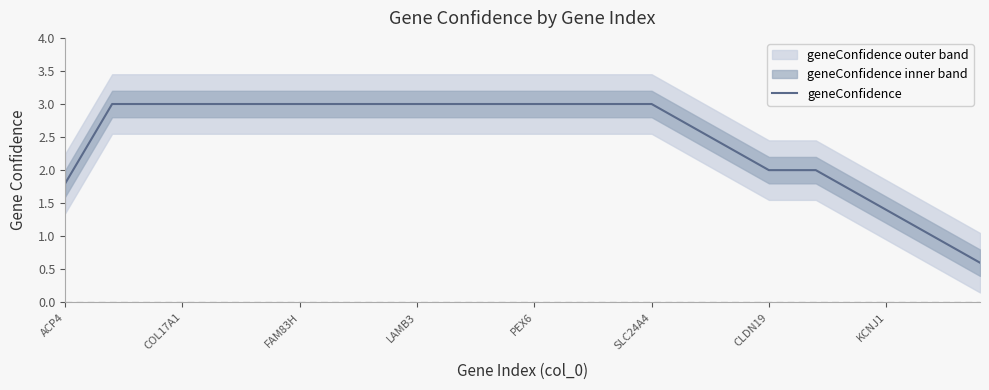

True or false: the data shows 0.7 at 13.

False